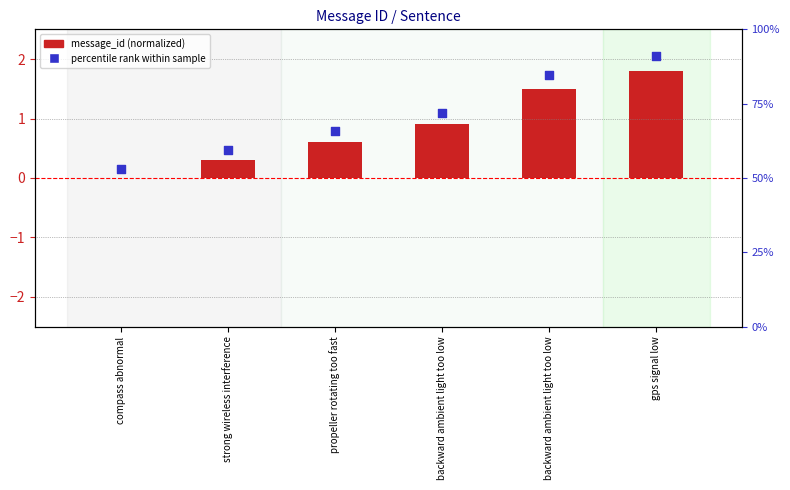

At how many categories does at least one series exceed 0?

6